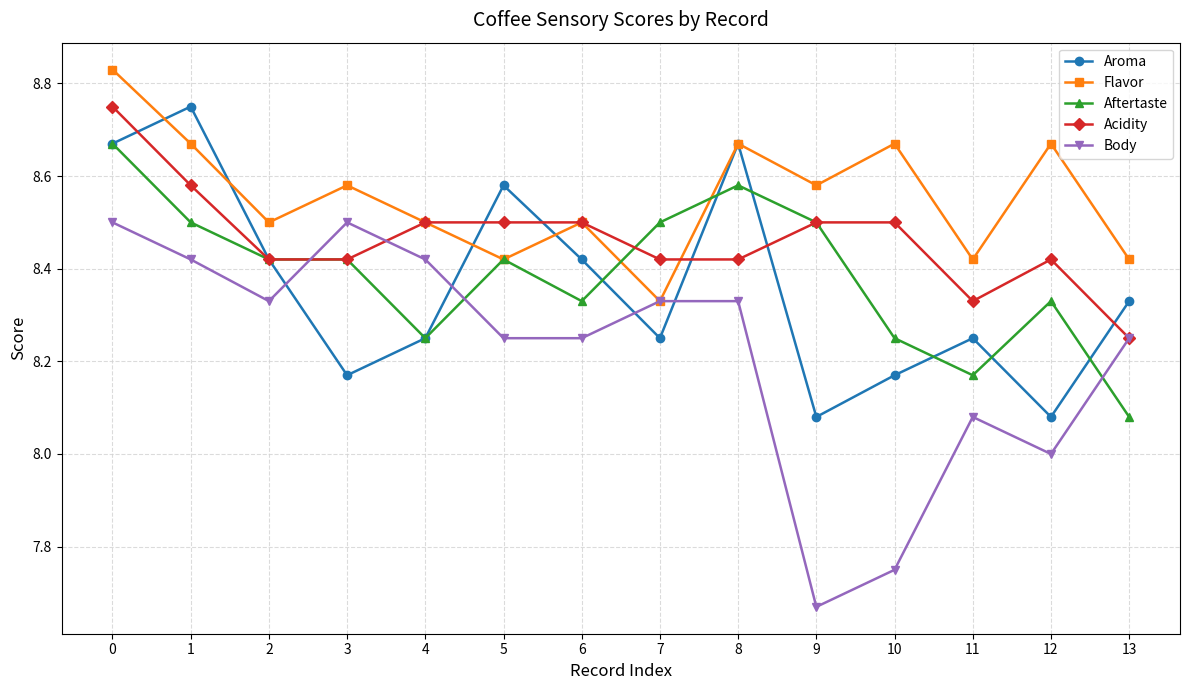

True or false: Acidity has a value of 12.7 at 7.

False